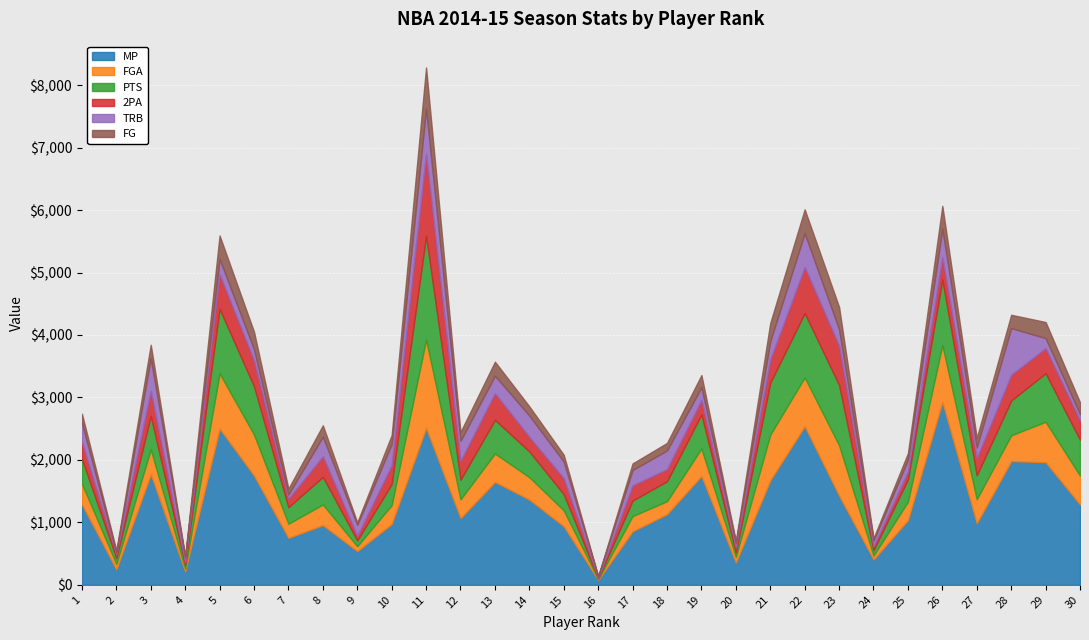

How many values in the 2PA series are below 299?

15